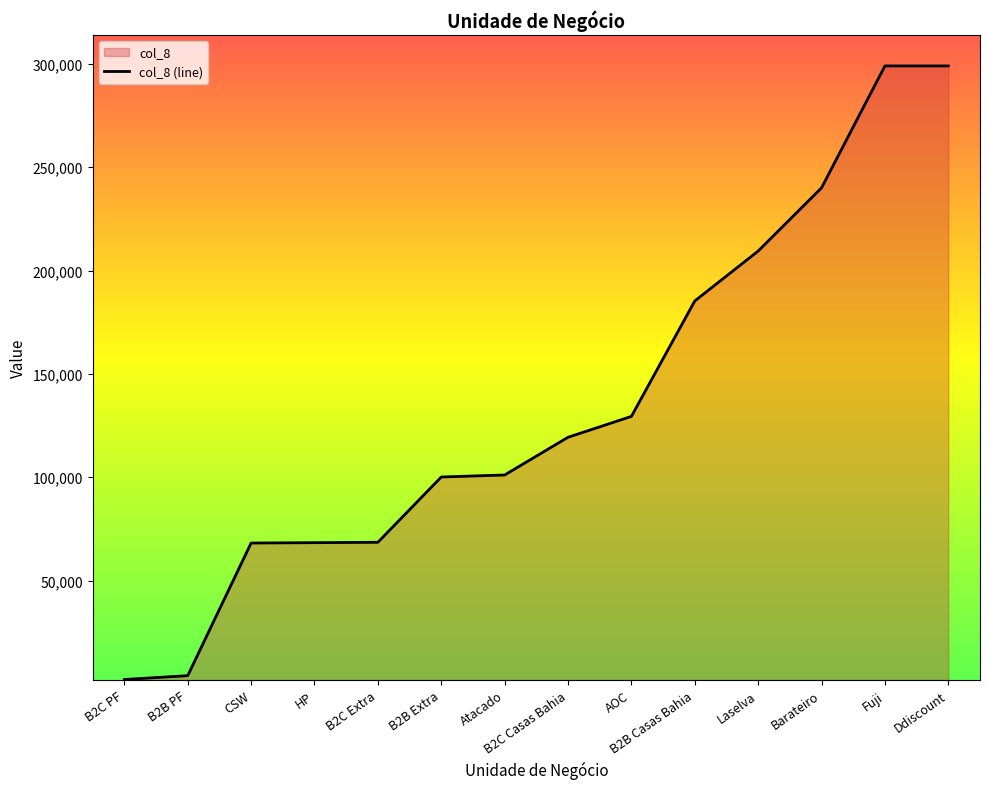

How many series are shown in this chart?

1